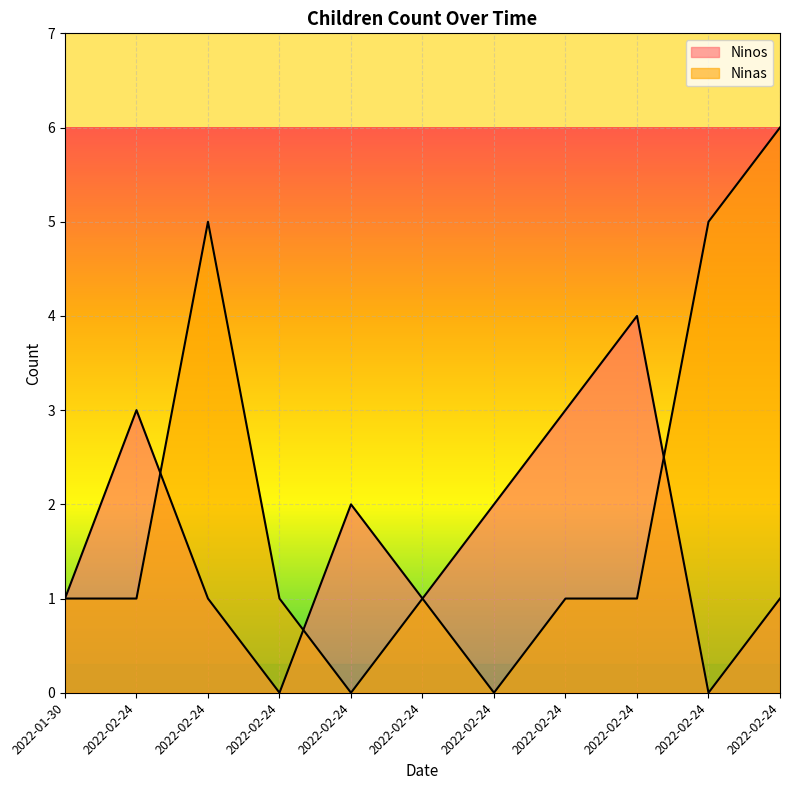

How many series are shown in this chart?

2